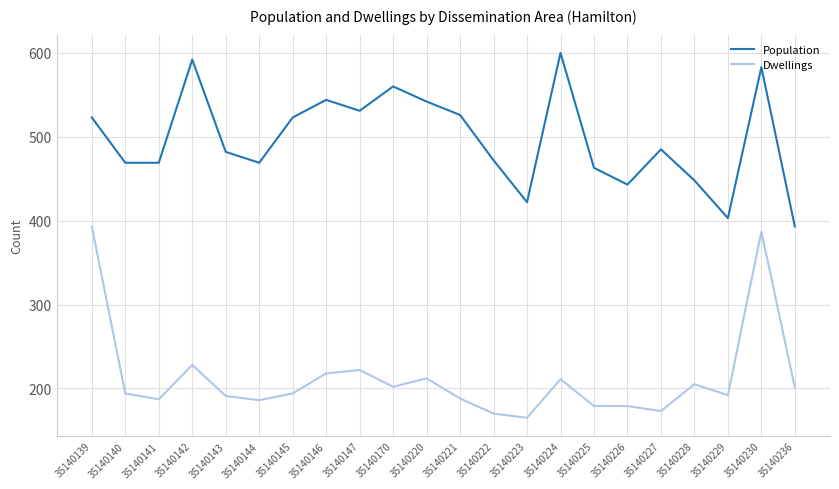

Which series has the largest total across all categories?

Population